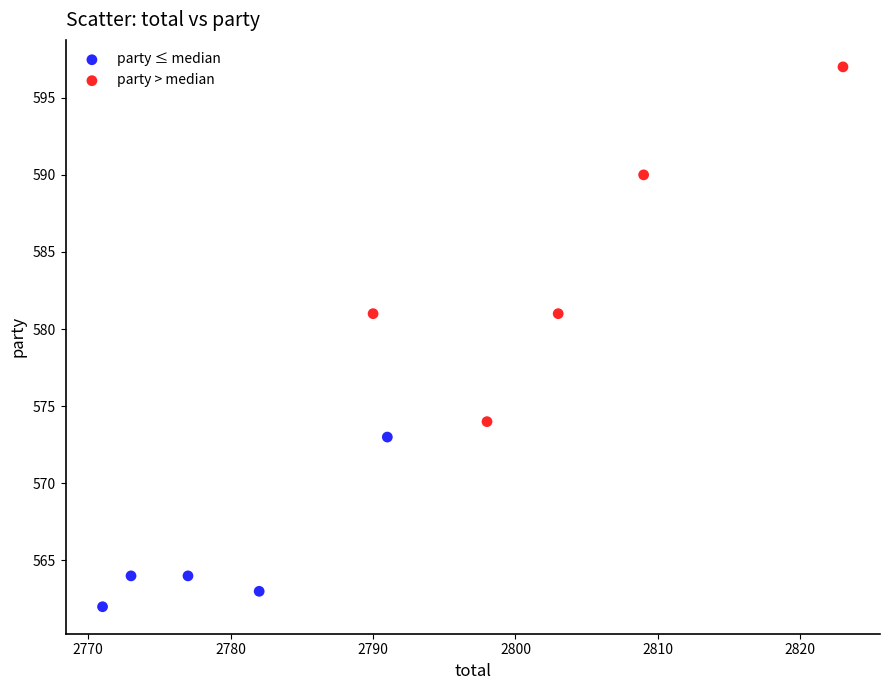

What are all the series names shown in the legend?

party ≤ median, party > median